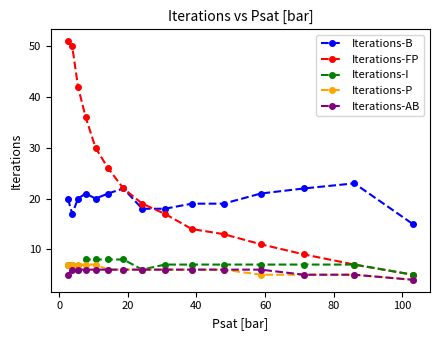

What is the greatest value displayed?

51